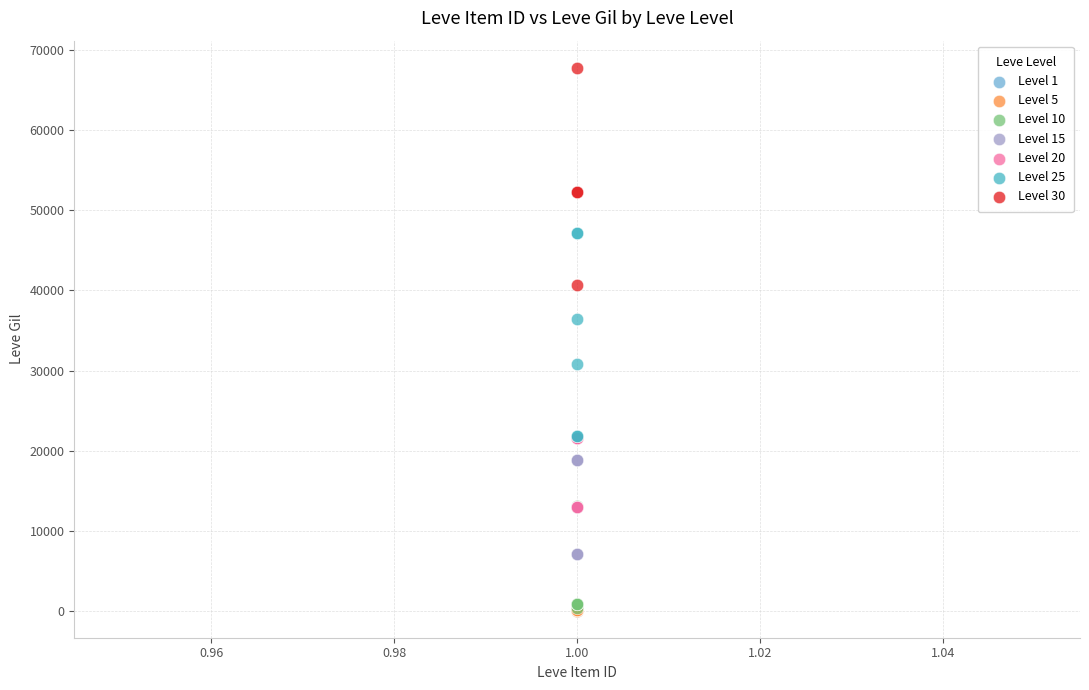

Which series contains the highest Y value?

Level 30